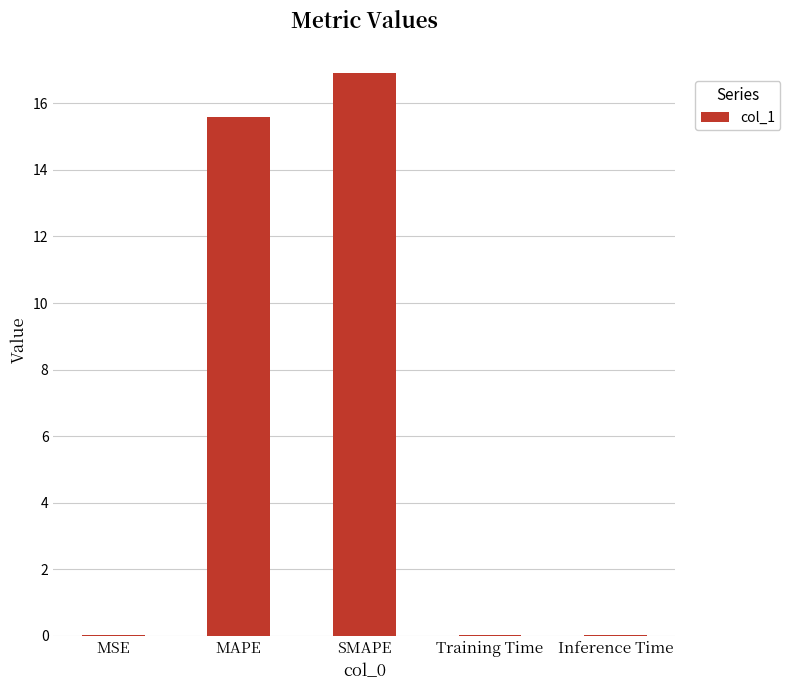

What is the sum of all values?

32.5